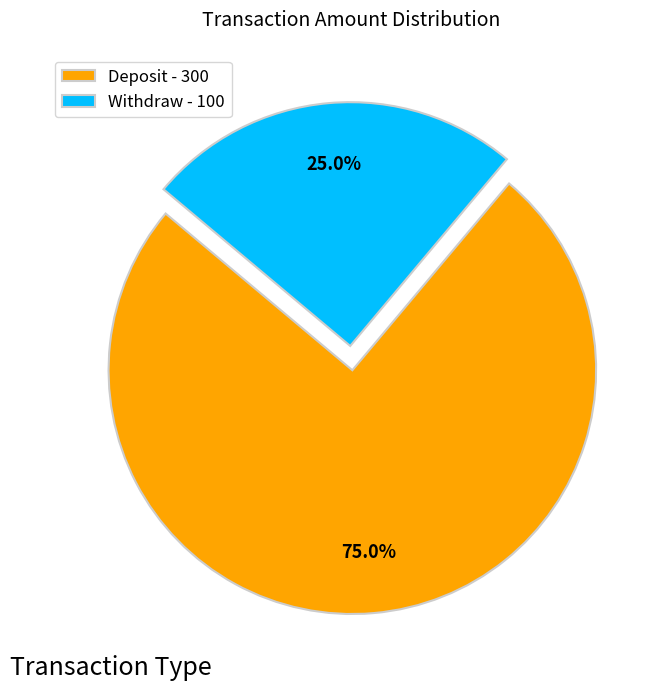

How many slices are in this pie chart?

2